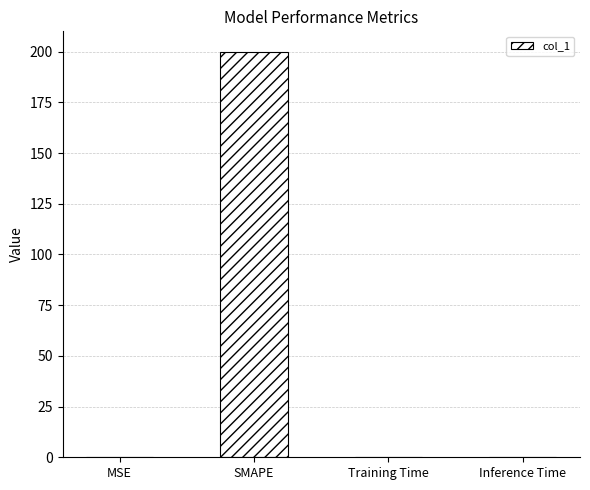

Are the bars horizontal?

No